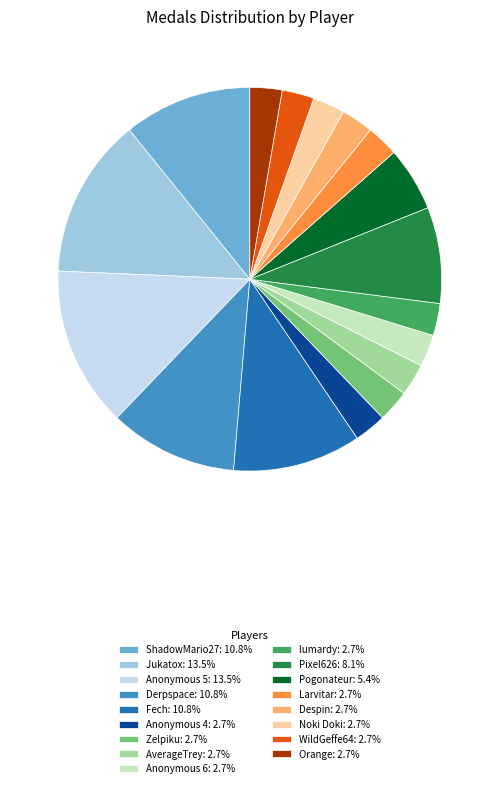

Does any single category account for the majority?

No